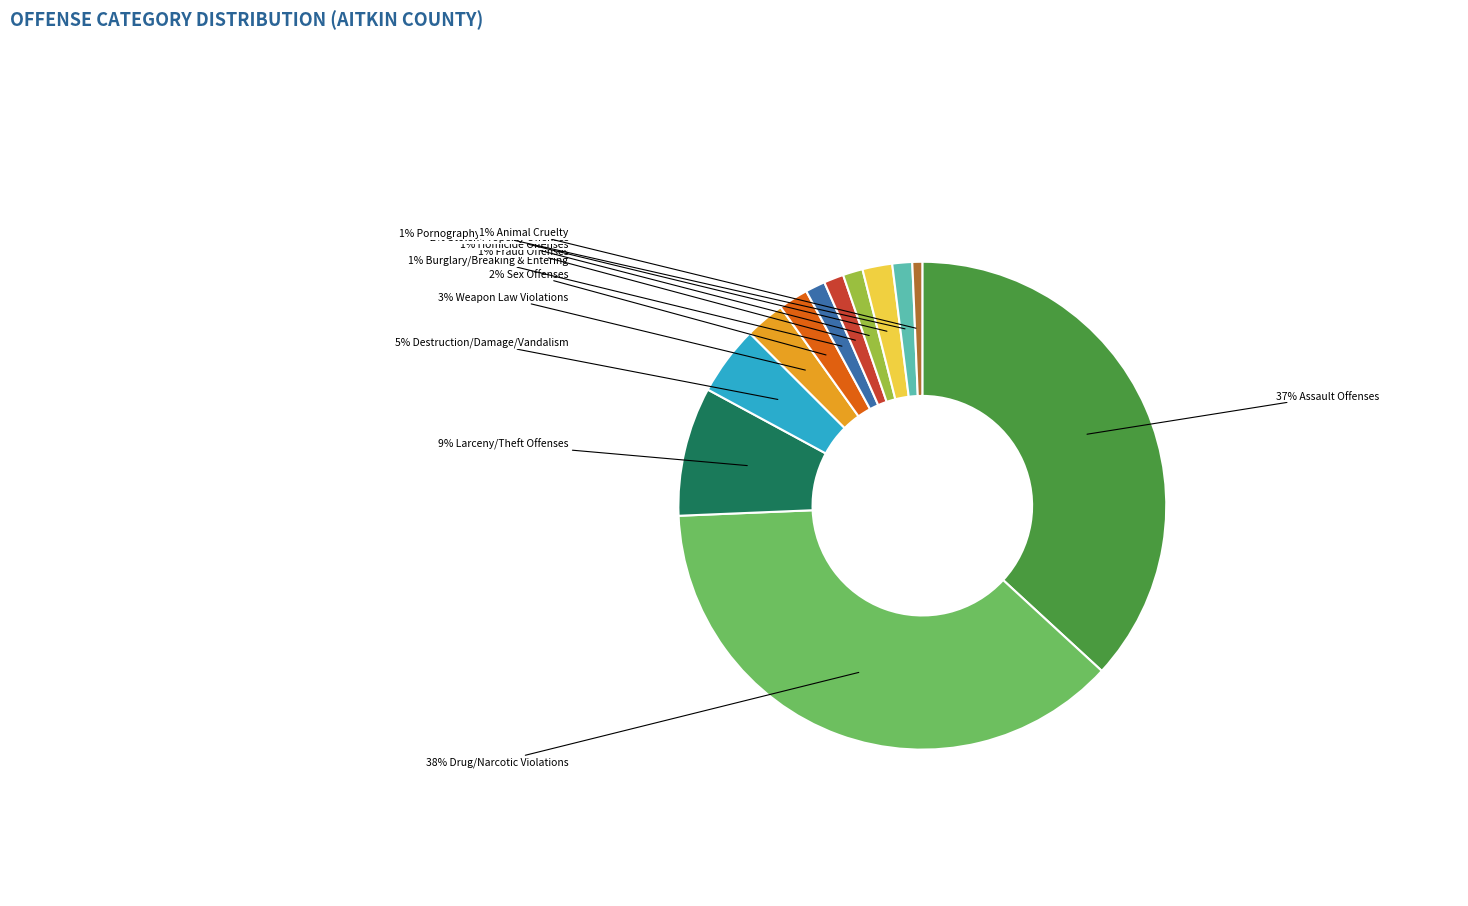

Does any single category account for the majority?

No